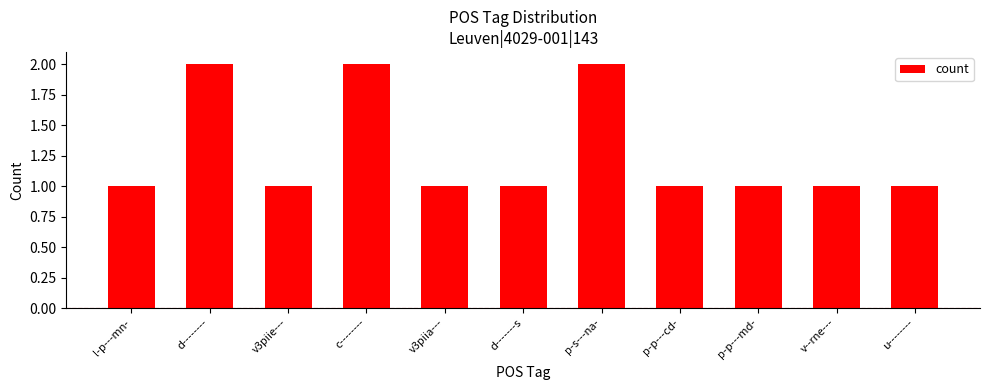

Are the bars horizontal?

No